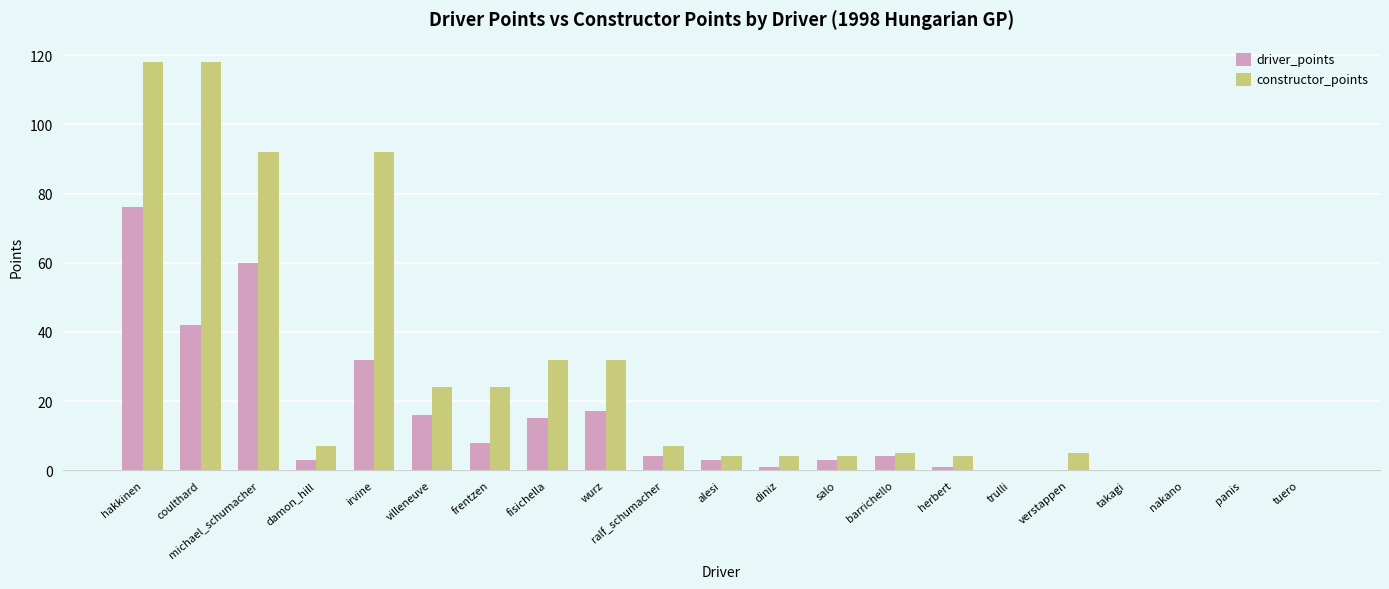

How many categories are shown in the chart?

21